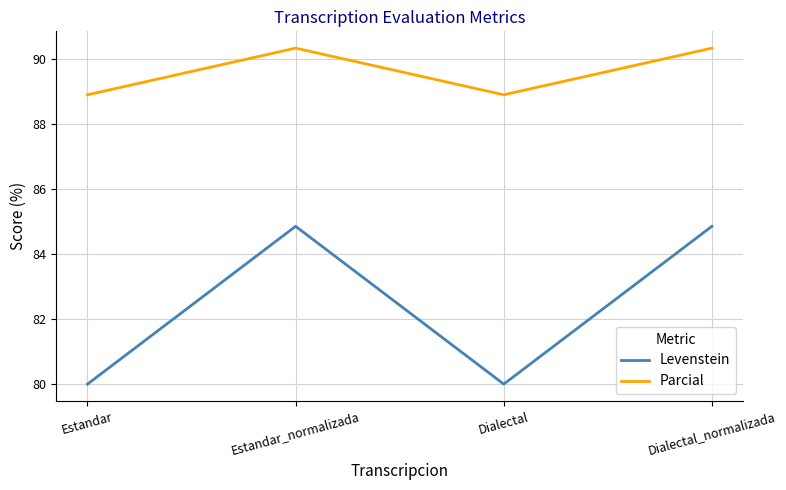

Is the value of Parcial at Dialectal greater than the value of Levenstein at Dialectal_normalizada?

Yes